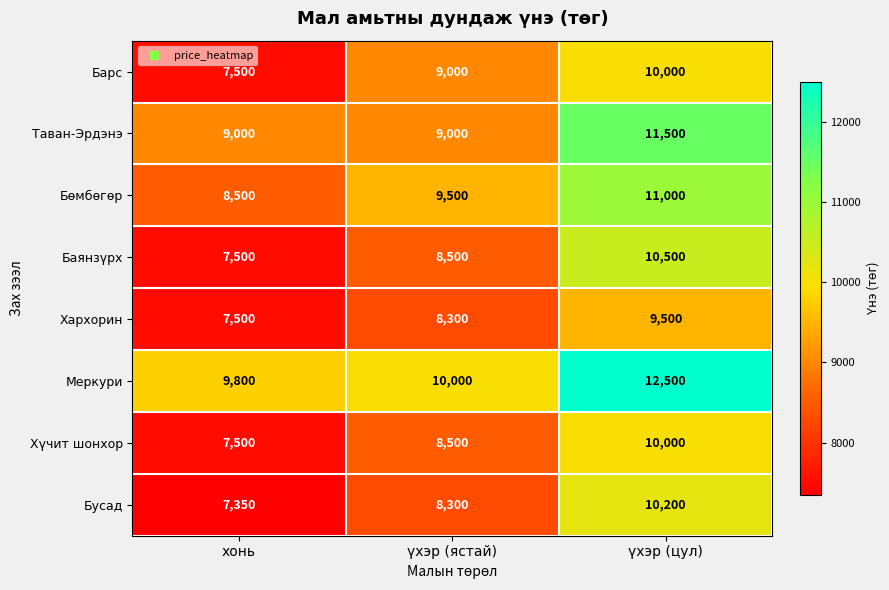

What is the sum of all Баянзүрх values?

26500